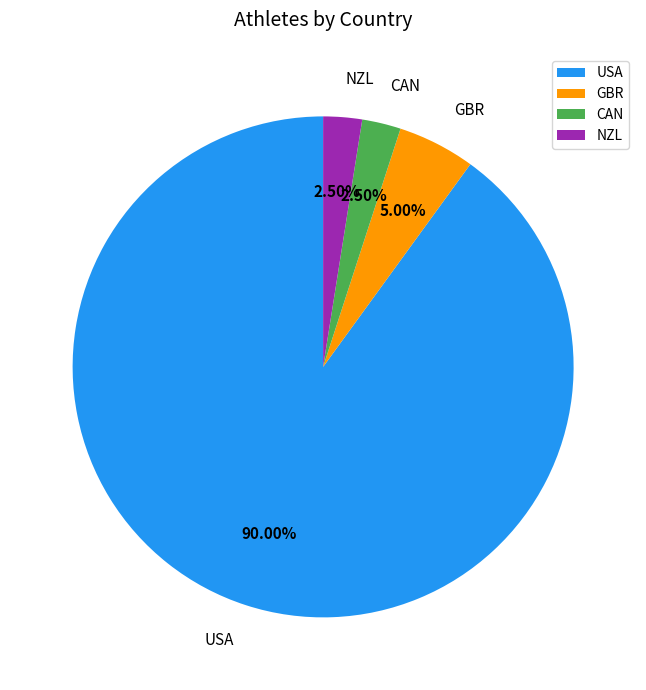

What is the ratio of the value at USA to the value at CAN?

36.0